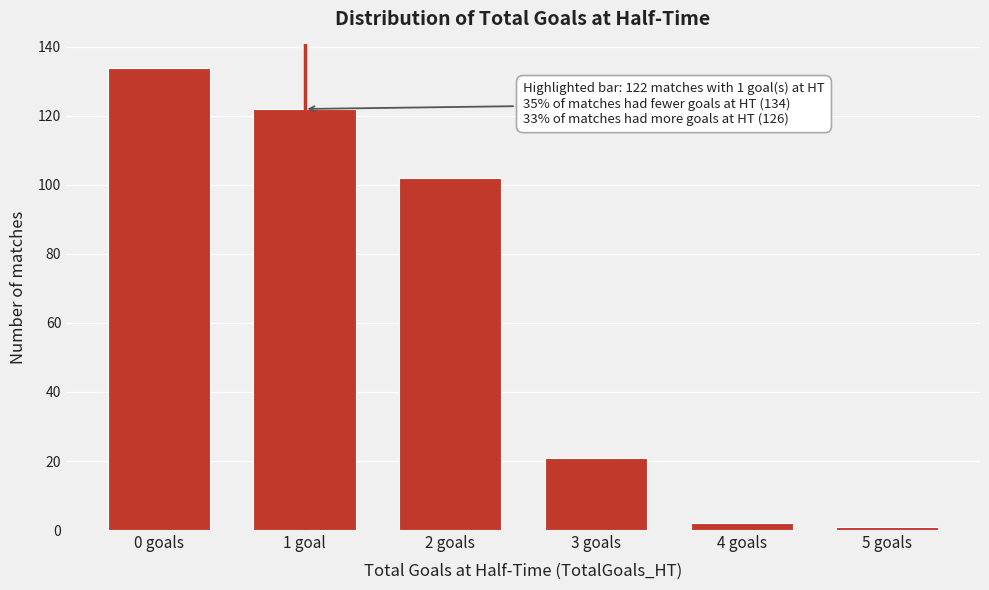

Reading left to right, extract all data points from this chart.

0 goals=134	1 goal=122	2 goals=102	3 goals=21	4 goals=2	5 goals=1